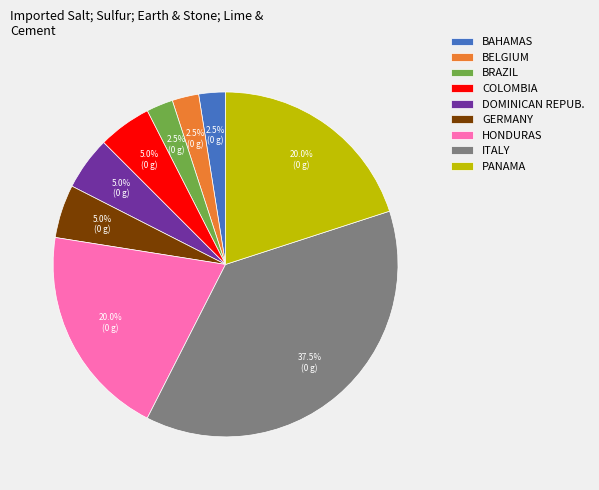

What is the ratio of the value at BELGIUM to the value at BRAZIL?

1.0